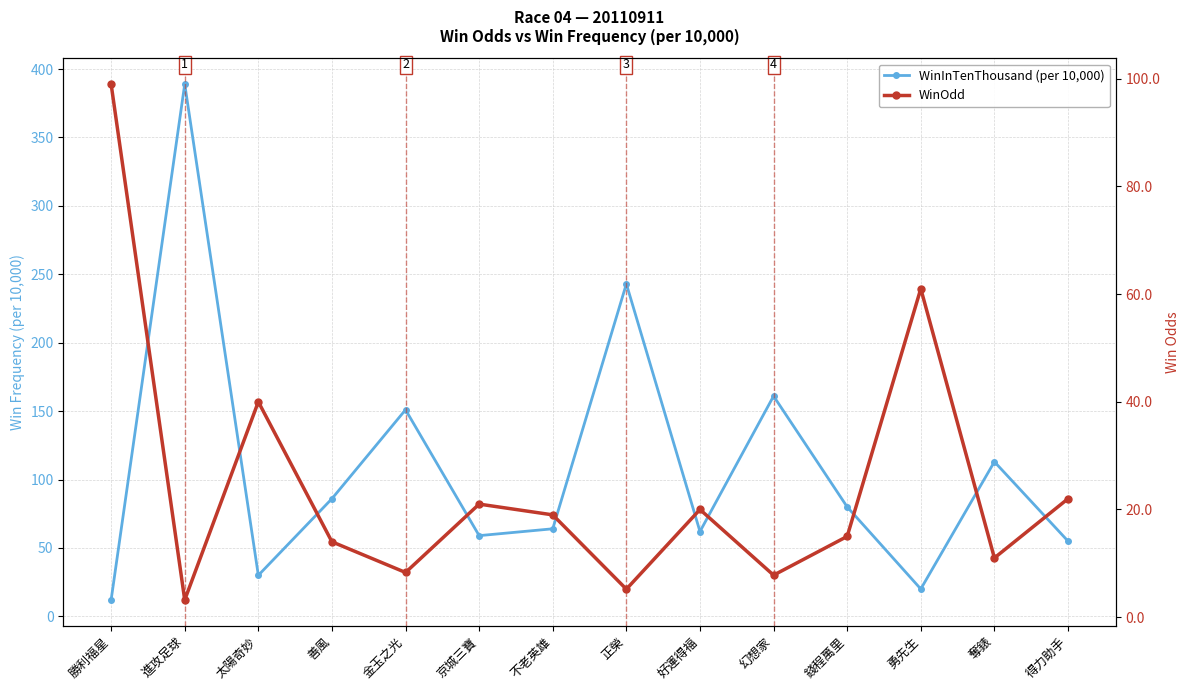

What is the label of the 3rd point from the left?

太陽奇妙